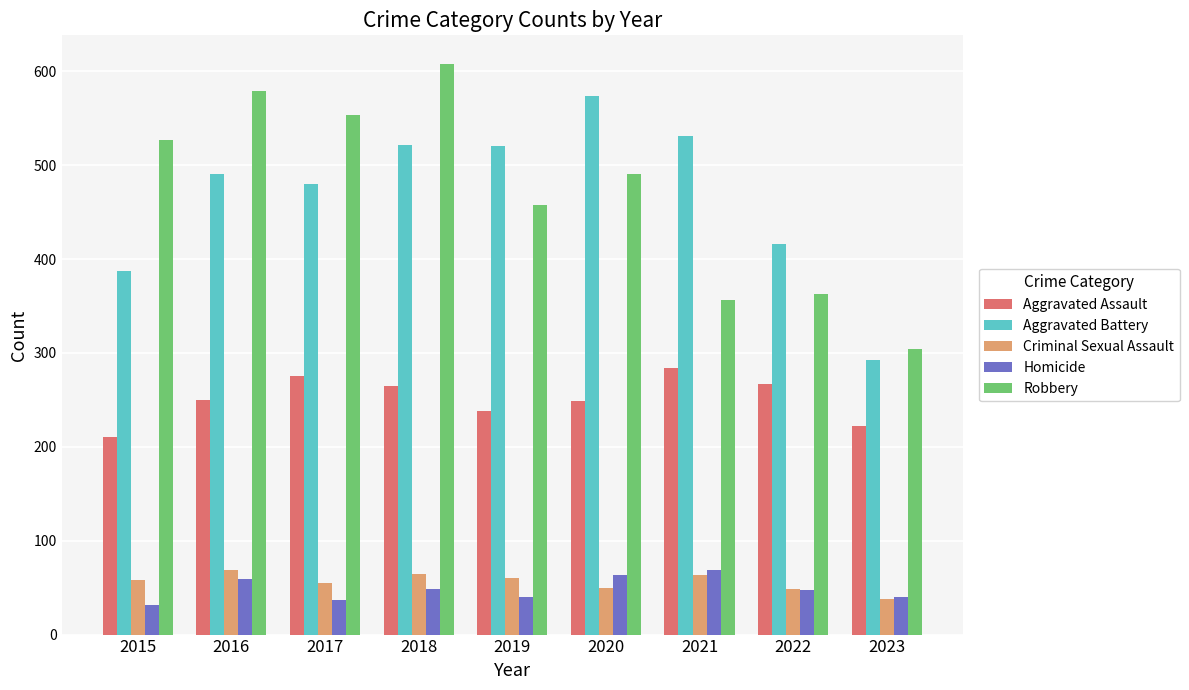

What is the difference between the highest and lowest values at 2020?

524